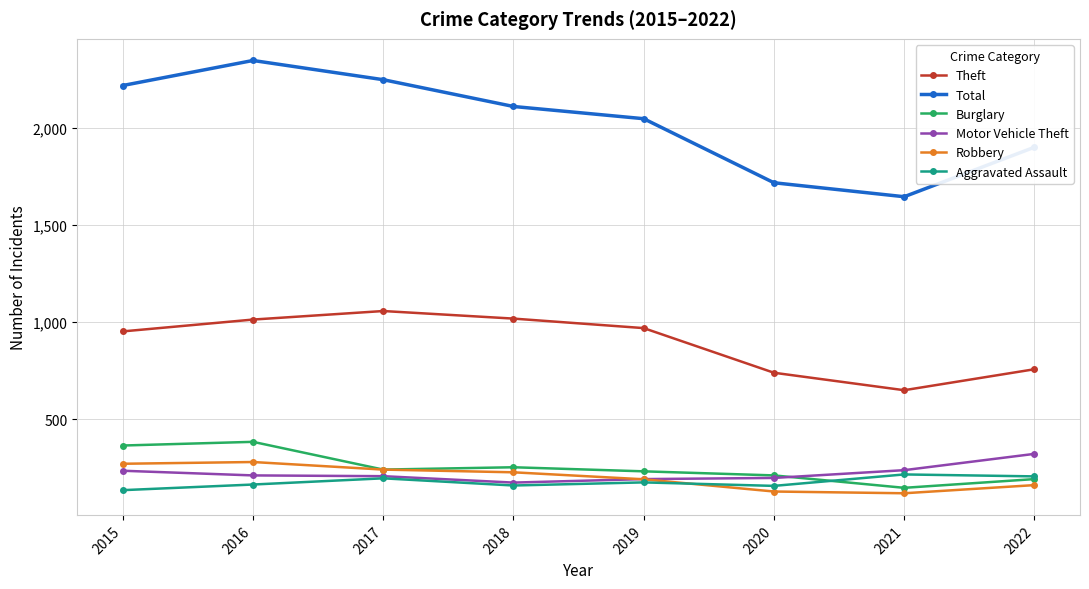

True or false: Theft and Motor Vehicle Theft intersect in this chart.

False